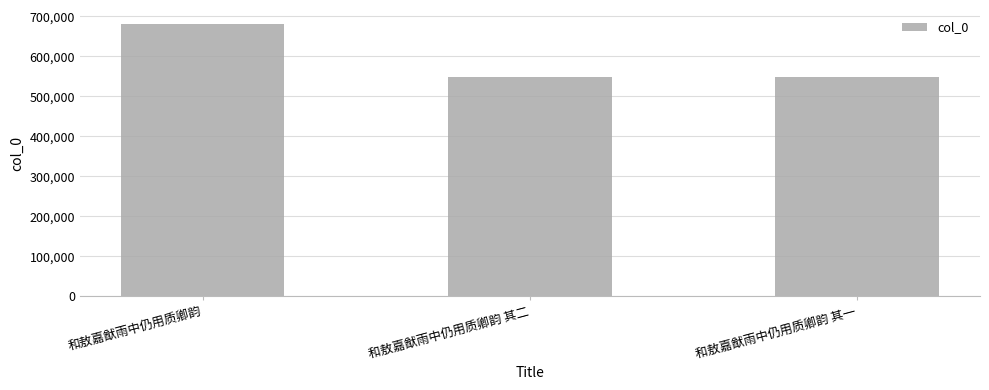

How many categories are shown in the chart?

3